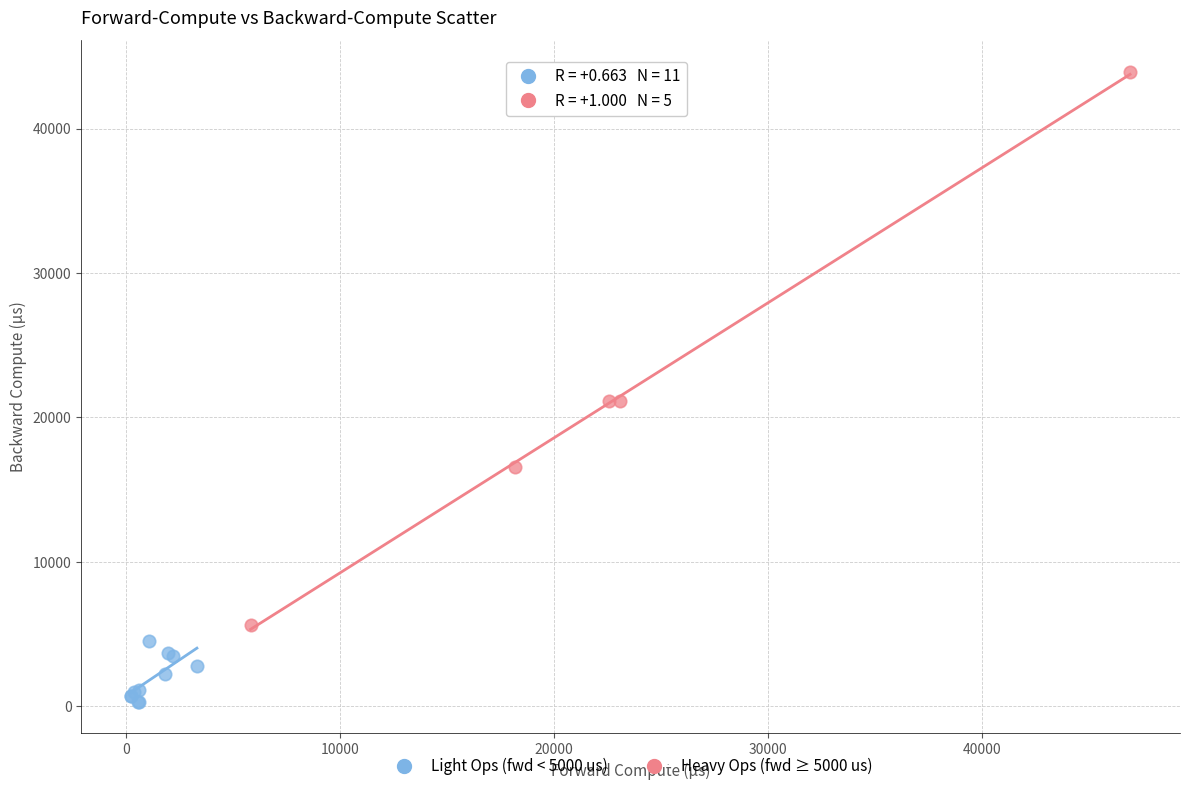

Which series contains the highest Y value?

Heavy Ops (fwd ≥ 5000 us)